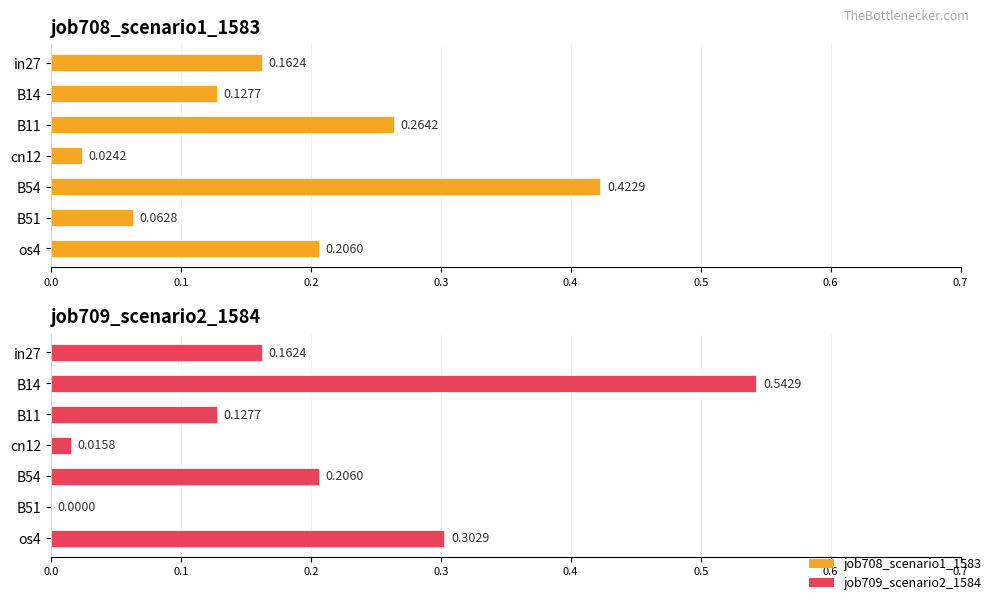

Which series changed the most between B54 and B51?

job708_scenario1_1583